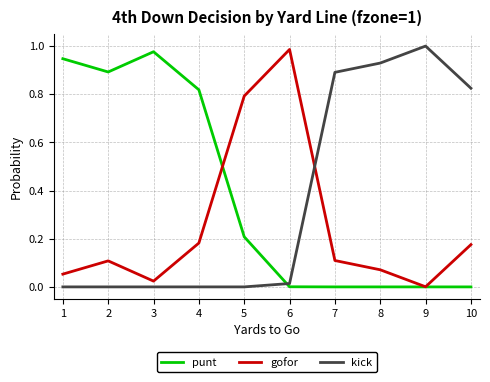

At which label does kick reach its peak?

9